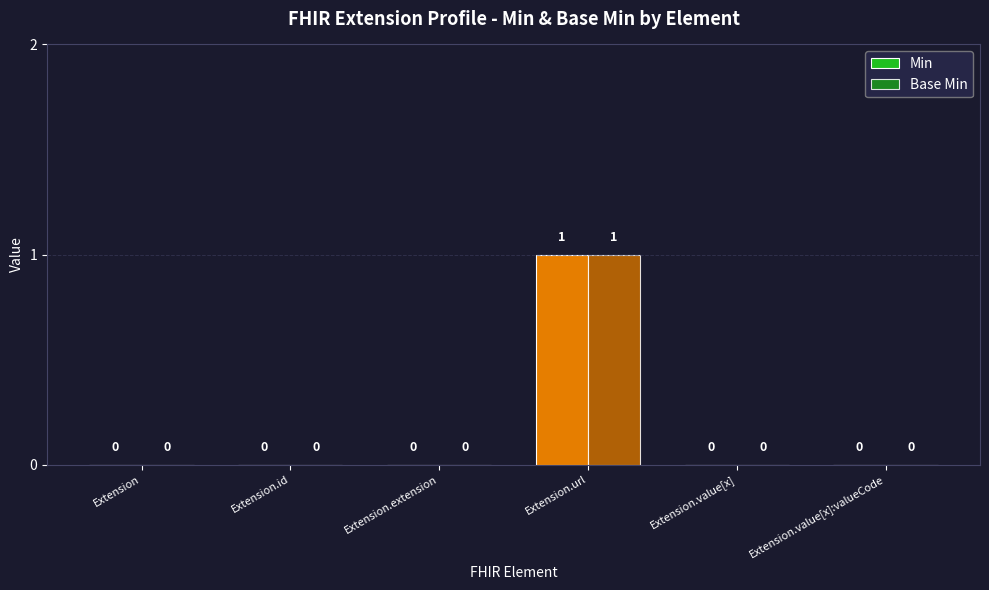

How many groups of bars are there?

6